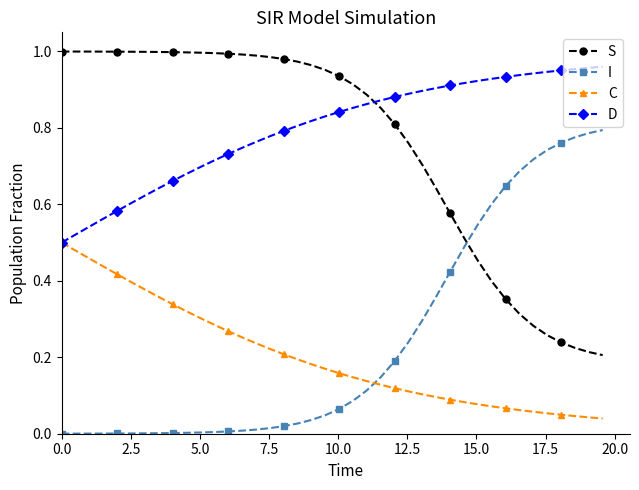

True or false: S and I cross at least once.

True